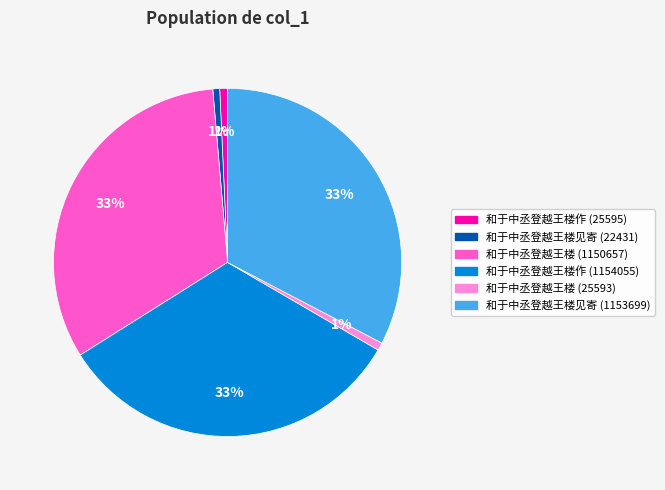

To the nearest percent, what percentage of the pie is 和于中丞登越王楼 (25593)?

1%